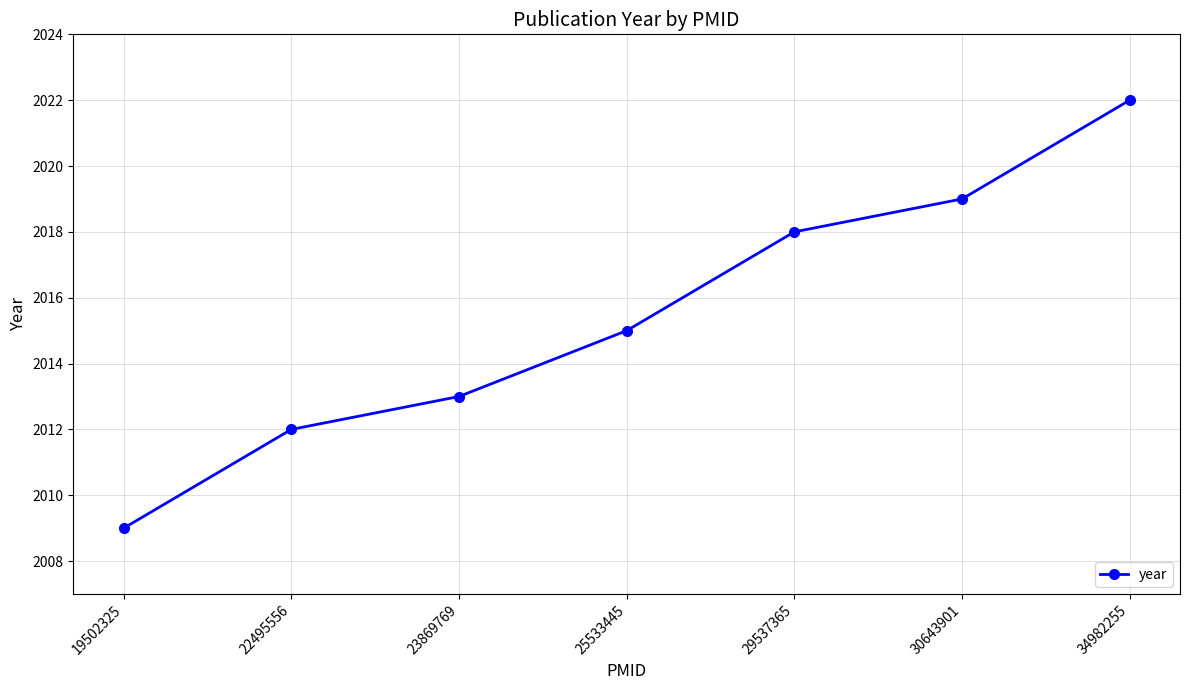

The value at 29537365 is 2018. True or false?

True